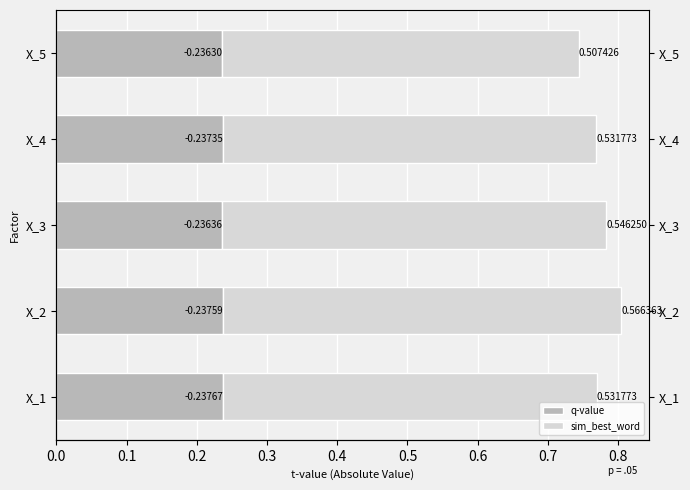

What is the average value of the q-value series?

0.2